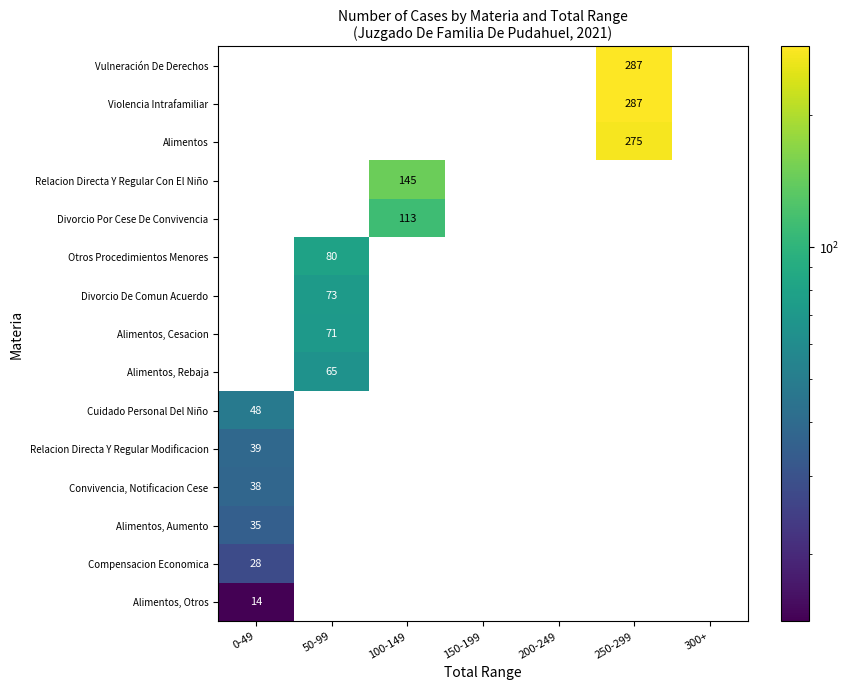

Count the number of data series in this chart.

15